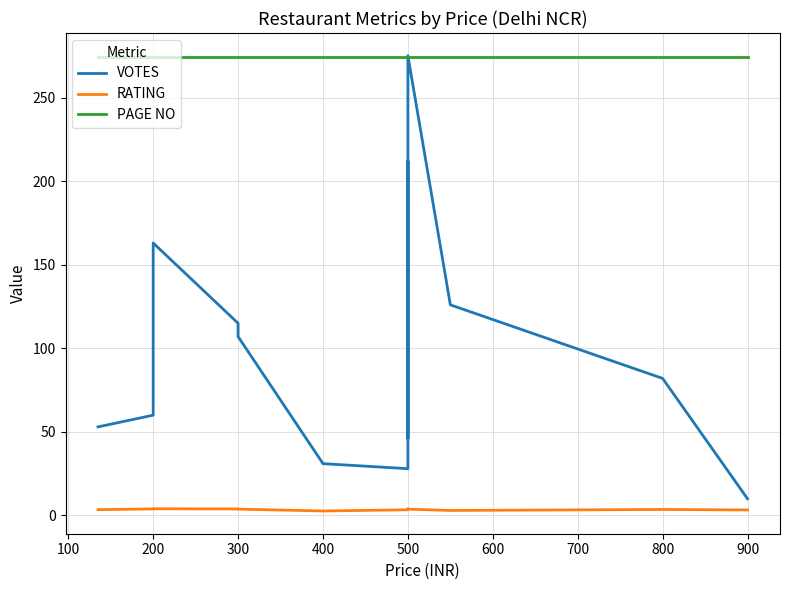

What is the difference between the second highest and second lowest values in the RATING series?

1.0